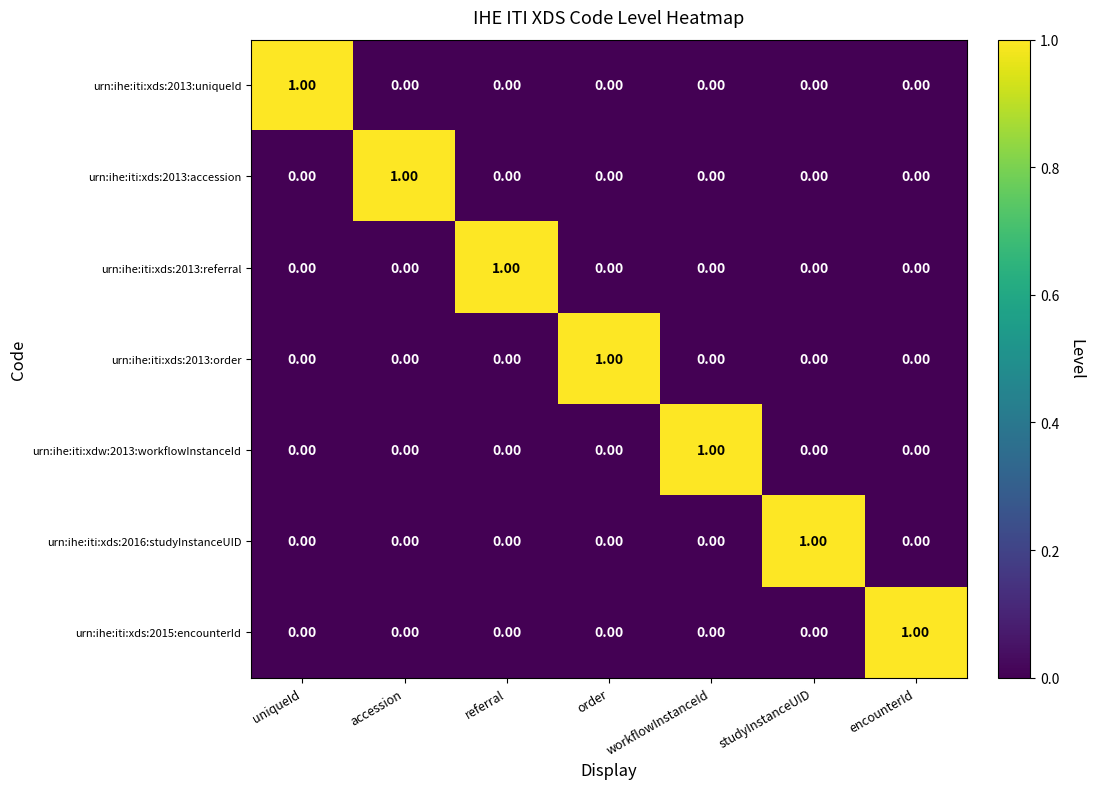

At how many categories does at least one series exceed 0?

7